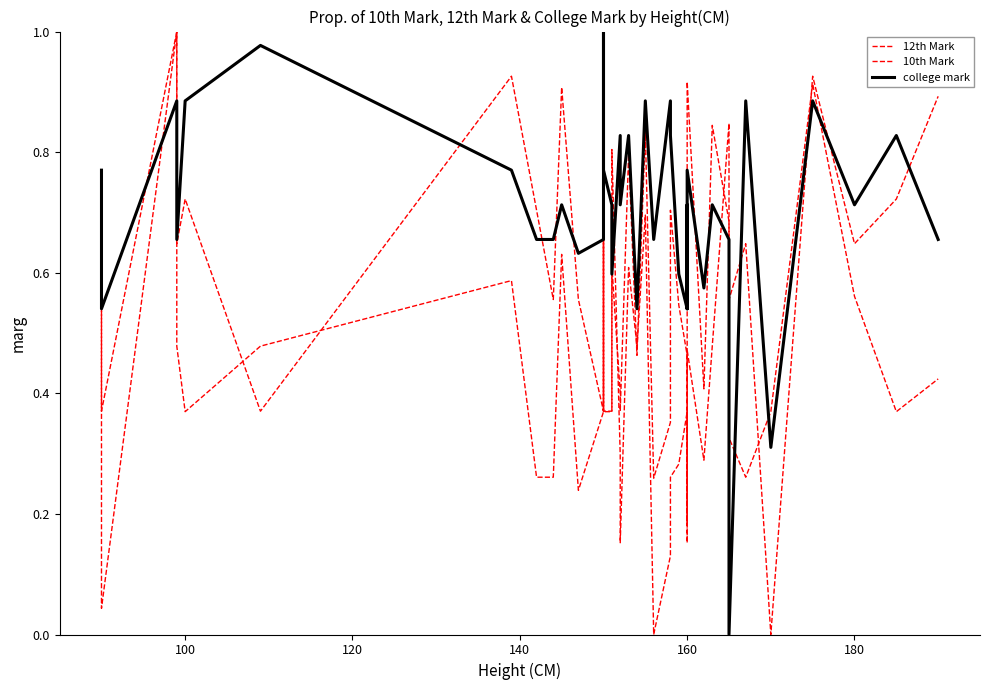

Where is the first local minimum for 10th Mark?

100